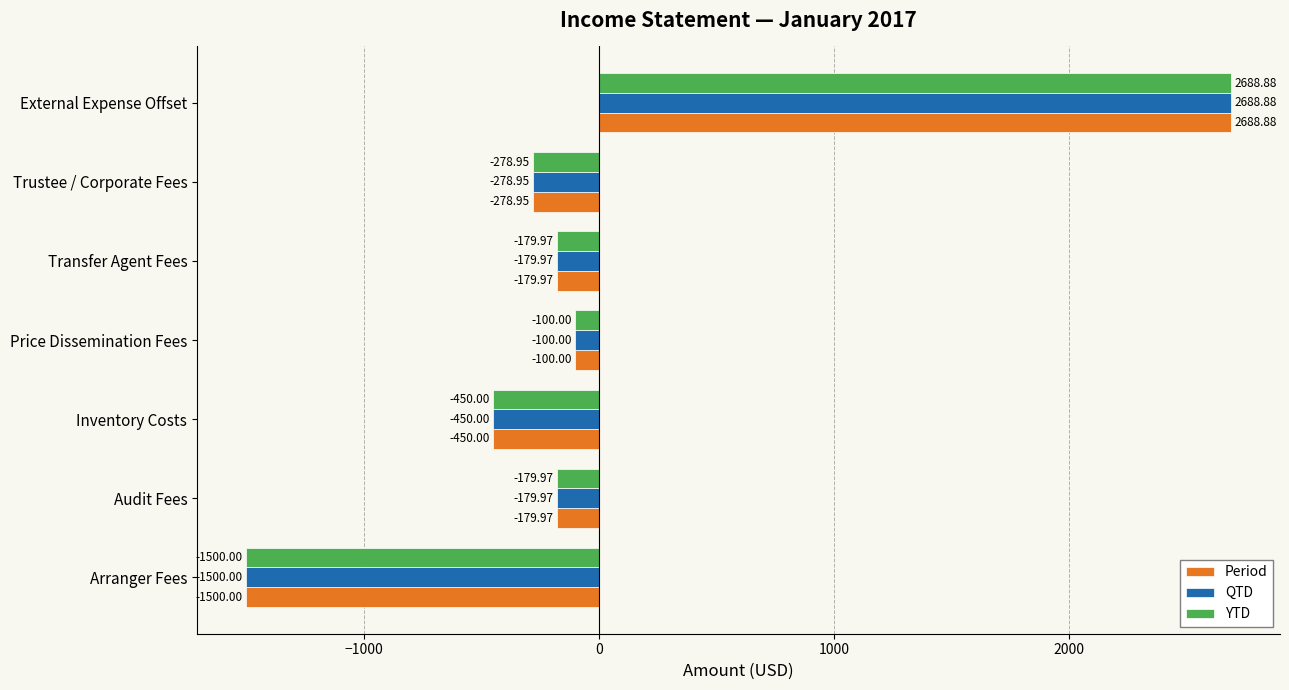

Which category has the highest value across all series?

External Expense Offset